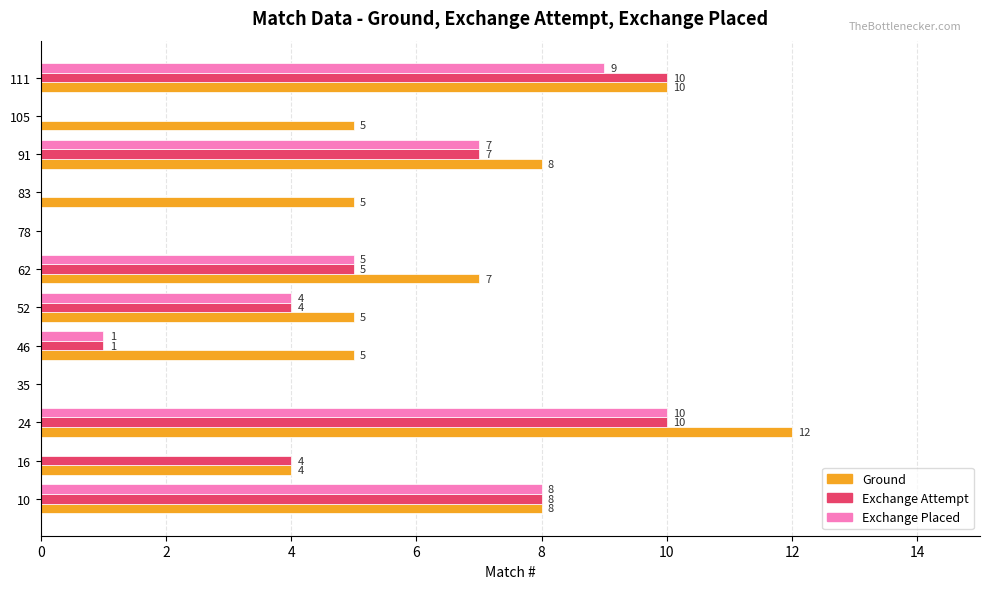

Is it true that Exchange Placed equals -4 at 105?

False